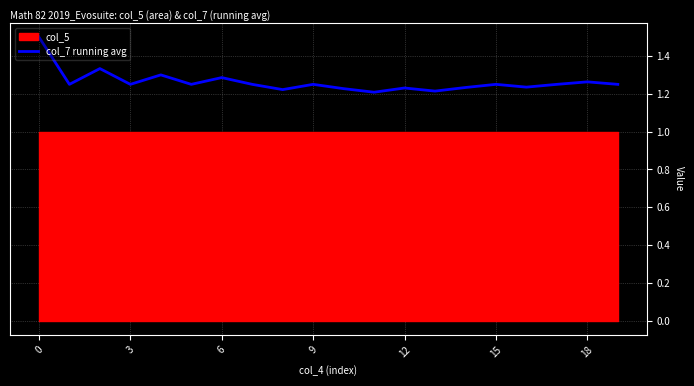

What is the difference between the values at 8 and 18?

0.1